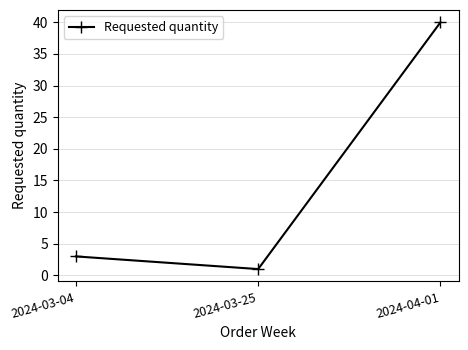

What is the minimum value shown in the chart?

1